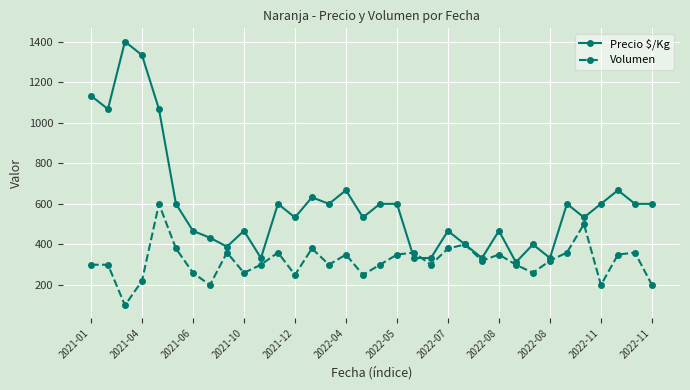

Which series has the largest total across all categories?

Precio $/Kg